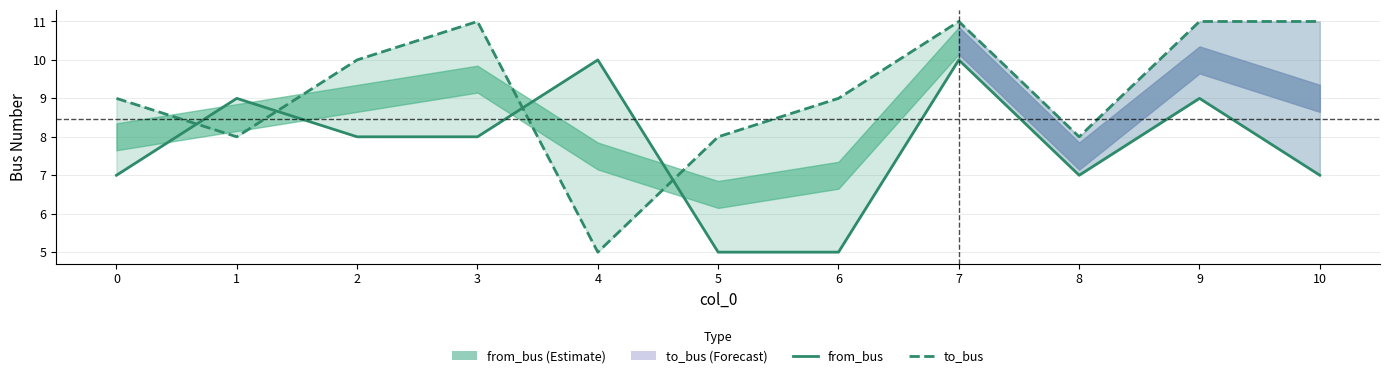

Which series has the largest total across all categories?

to_bus